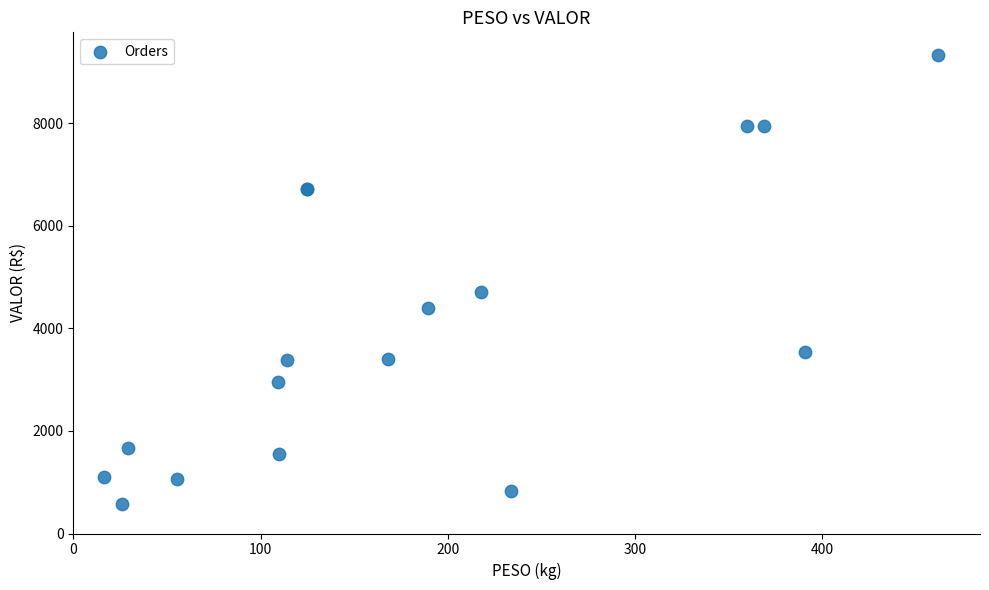

What Y value in the scatter plot is closest to 4954?

4720.6